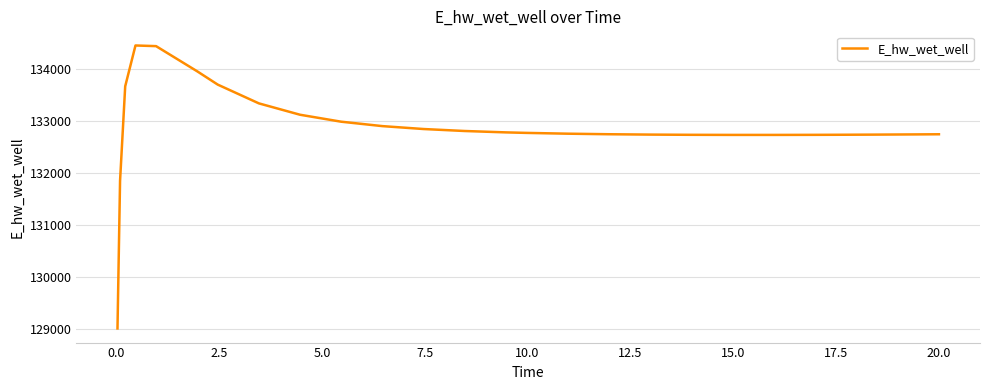

What is the greatest value displayed?

134458.1